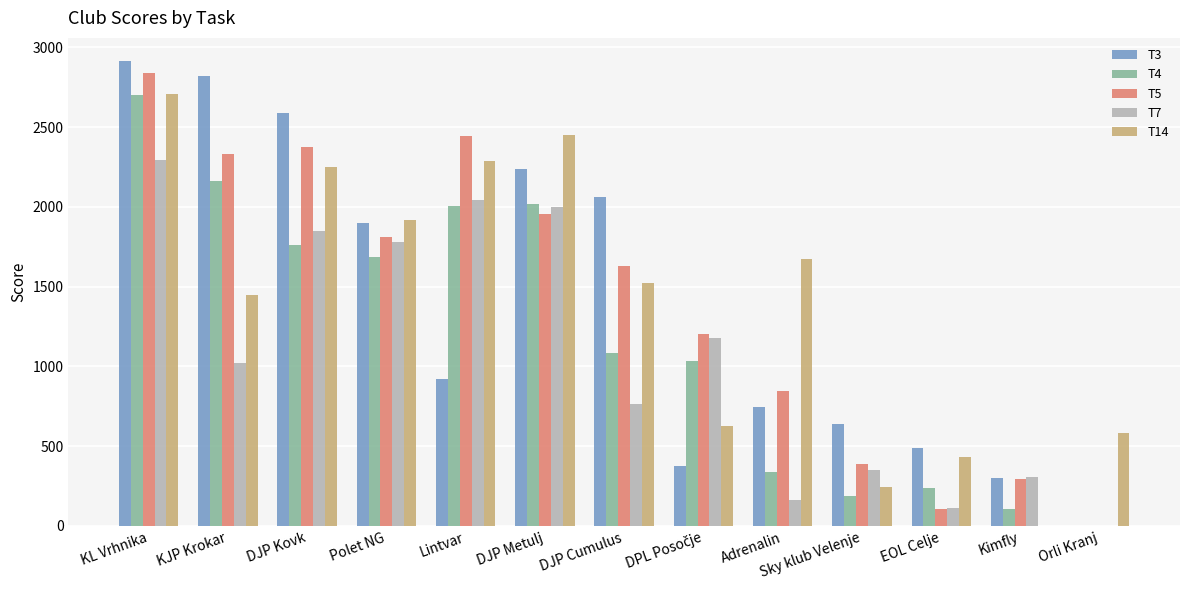

The value of T4 at DJP Metulj is 2016.0. True or false?

True